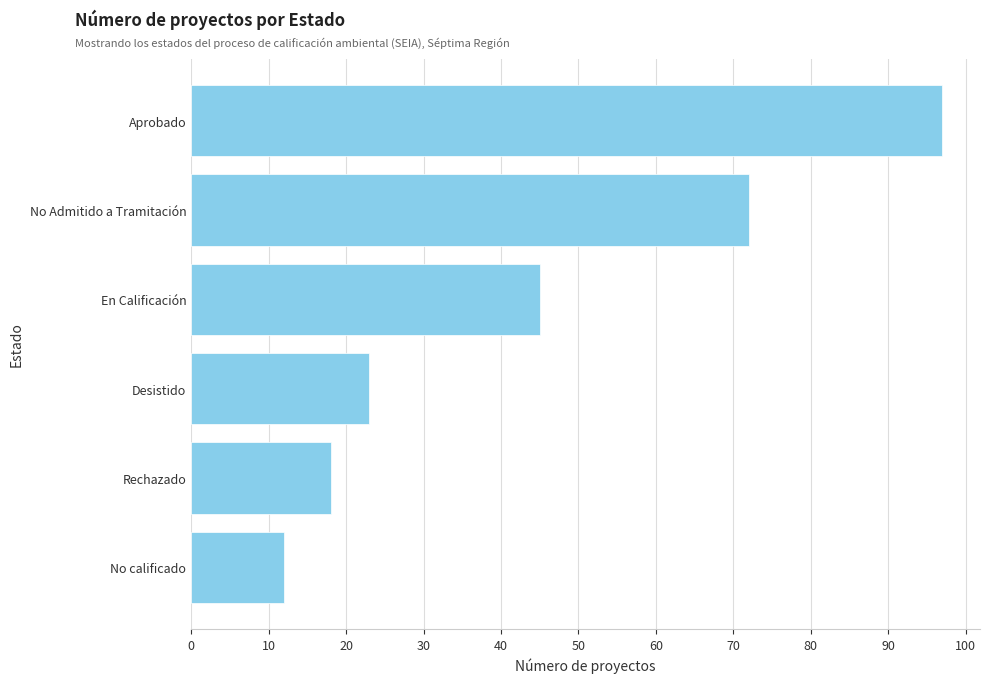

Rank the categories by value from highest to lowest.

Aprobado, No Admitido a Tramitación, En Calificación, Desistido, Rechazado, No calificado